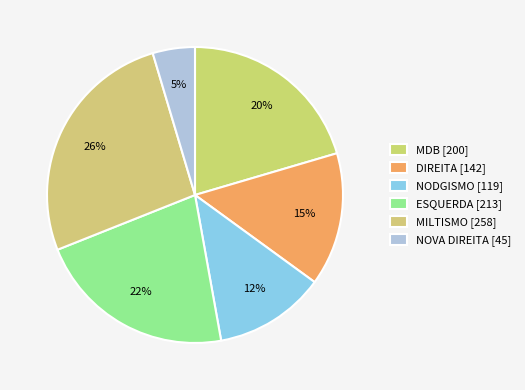

How many slices are in this pie chart?

6